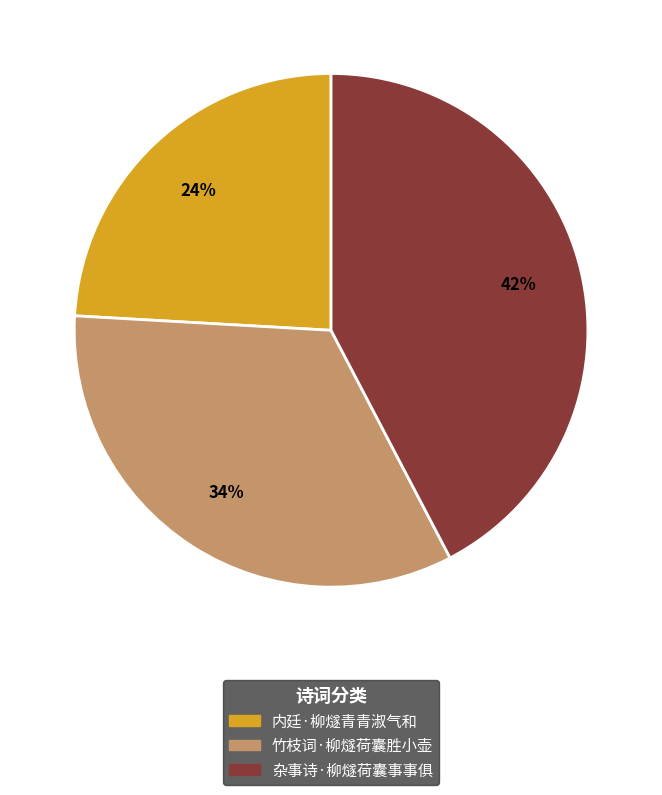

What is the ratio of the value at 竹枝词·柳燧荷囊胜小壶 to the value at 内廷·柳燧青青淑气和?

1.4